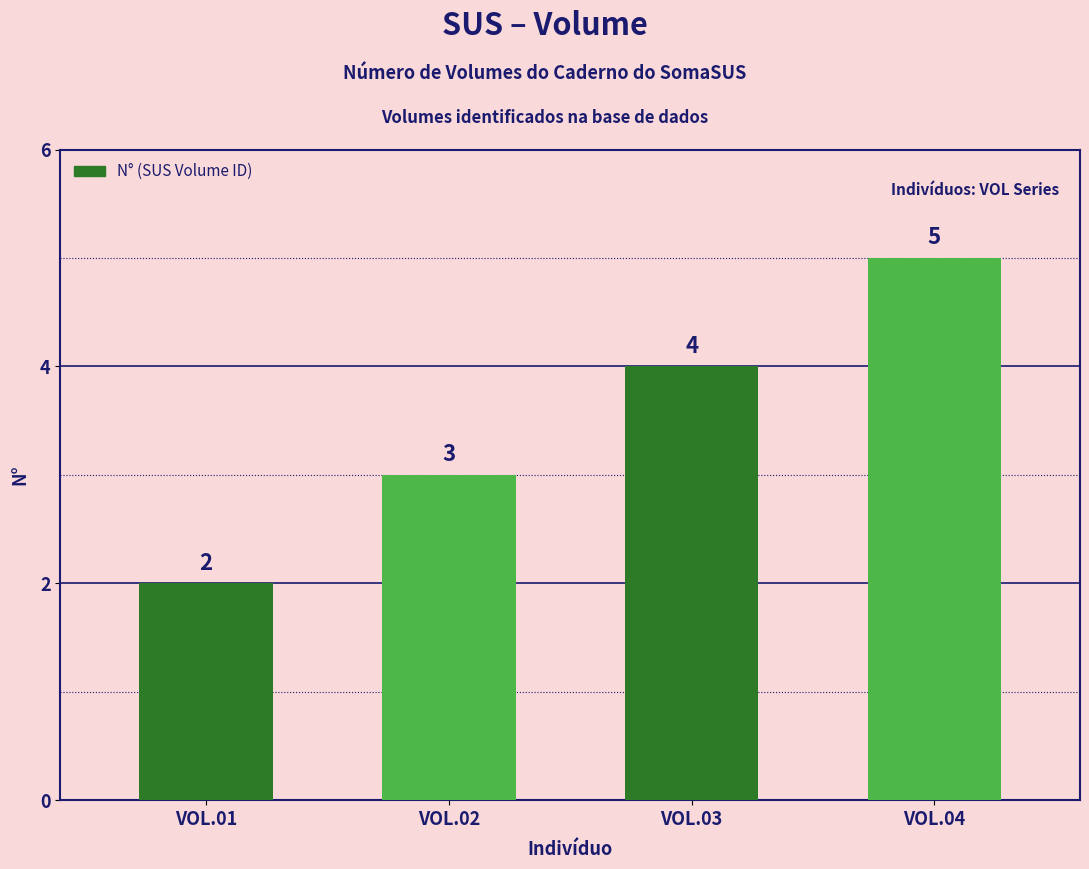

At which label is the value closest to 3?

VOL.02